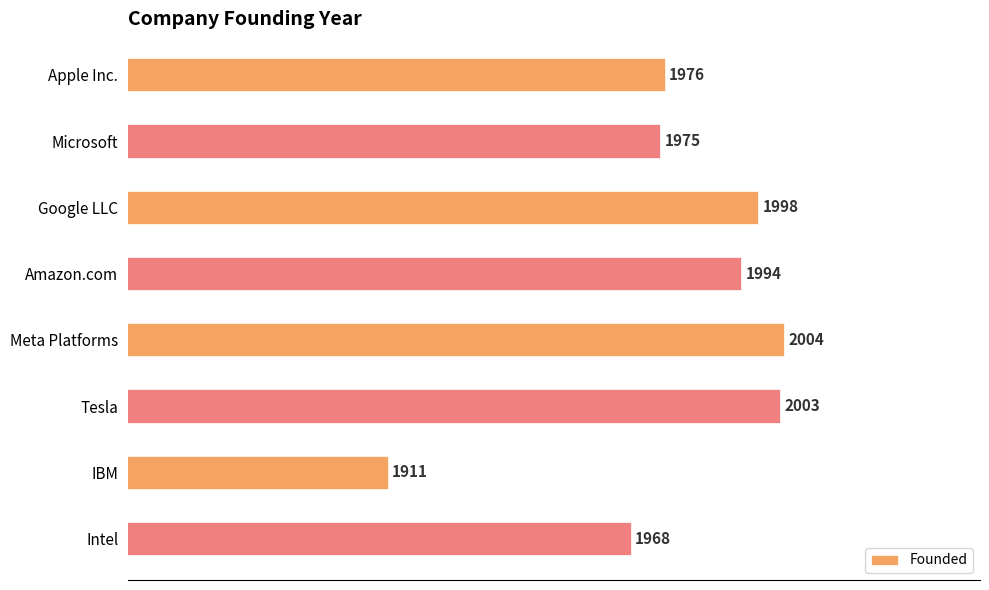

What is the maximum value shown in the chart?

2004